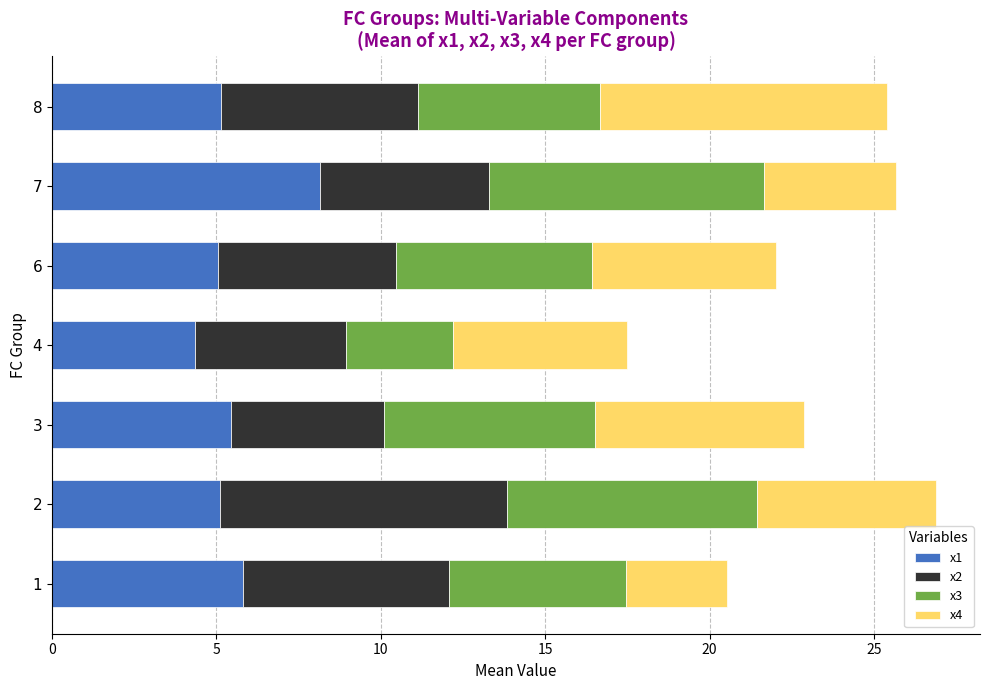

What are all the series names shown in the legend?

x1, x2, x3, x4